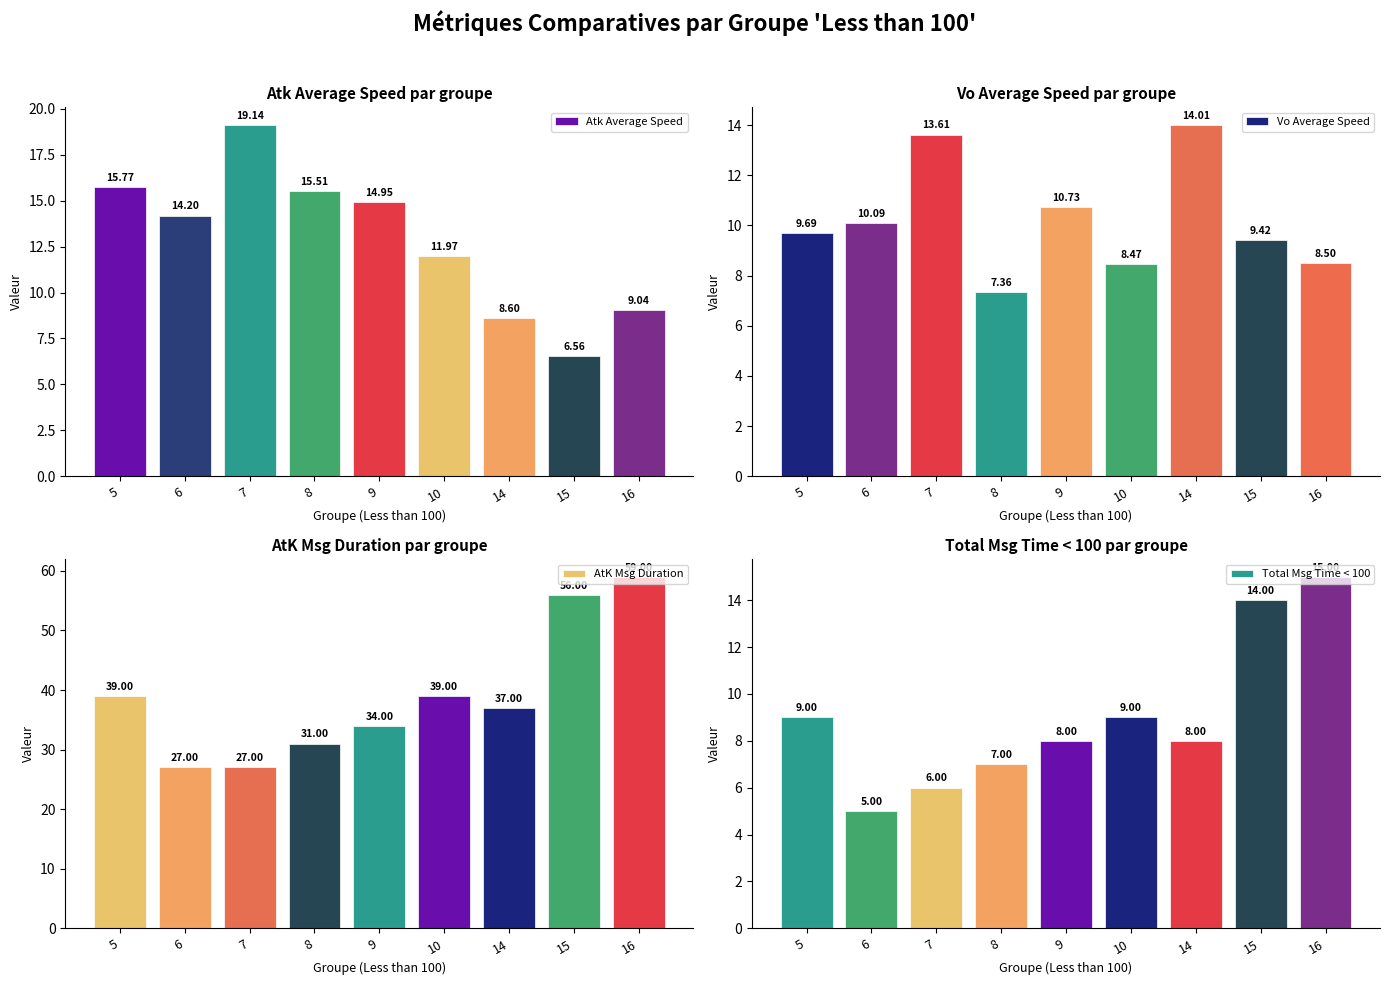

What is the spread (max minus min) of values at 9?

26.0